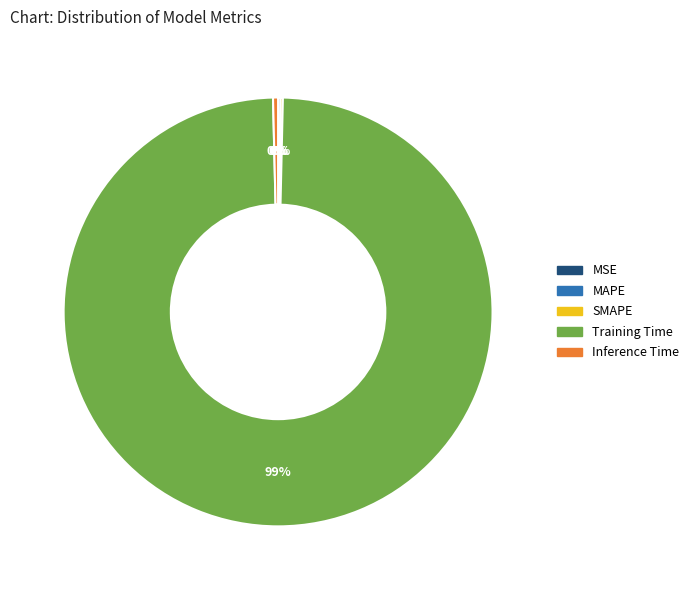

Do Inference Time and Training Time together represent more than half of the pie?

Yes